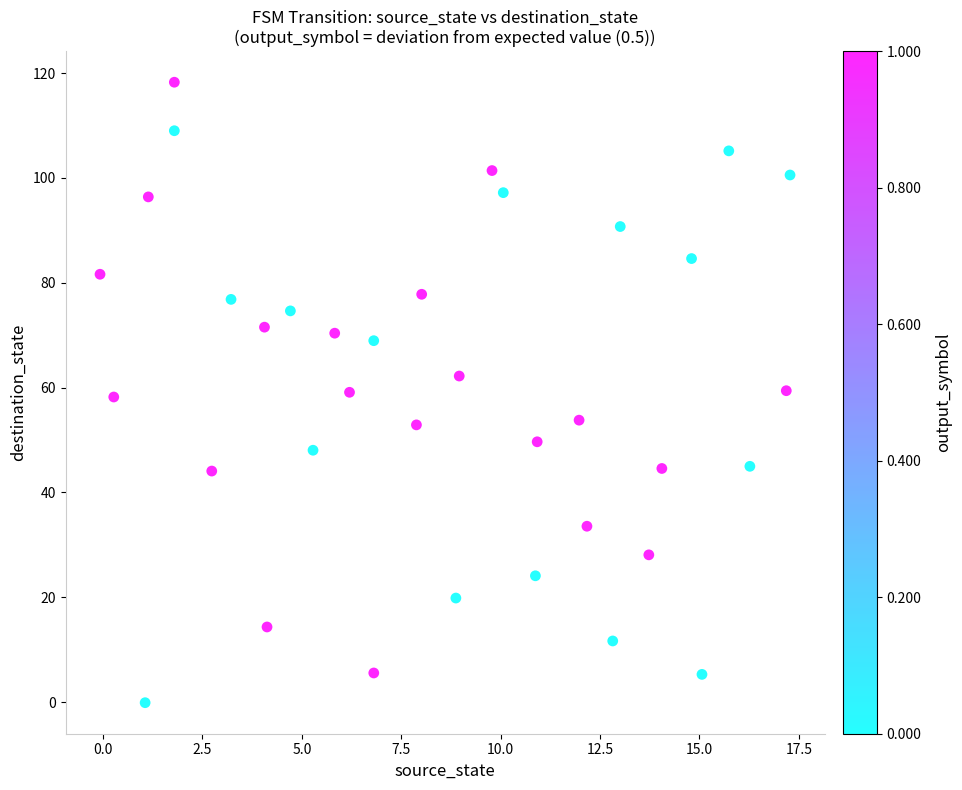

What is the range of X values (max minus min)?

17.4